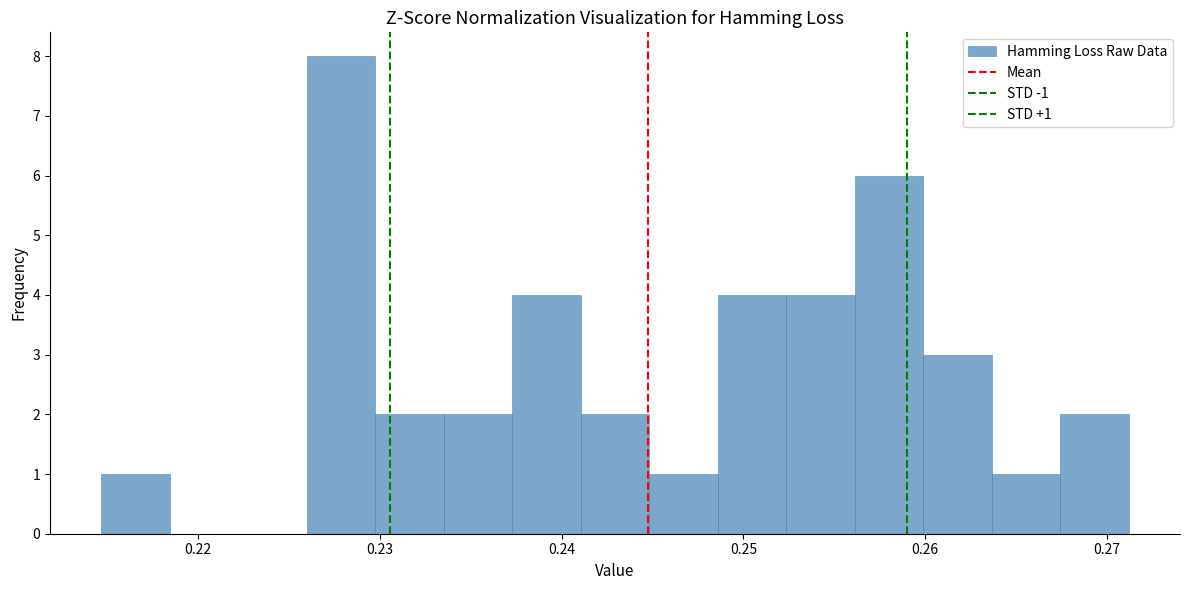

Read against the x-axis, roughly where is the centre of the tallest bar?

0.228